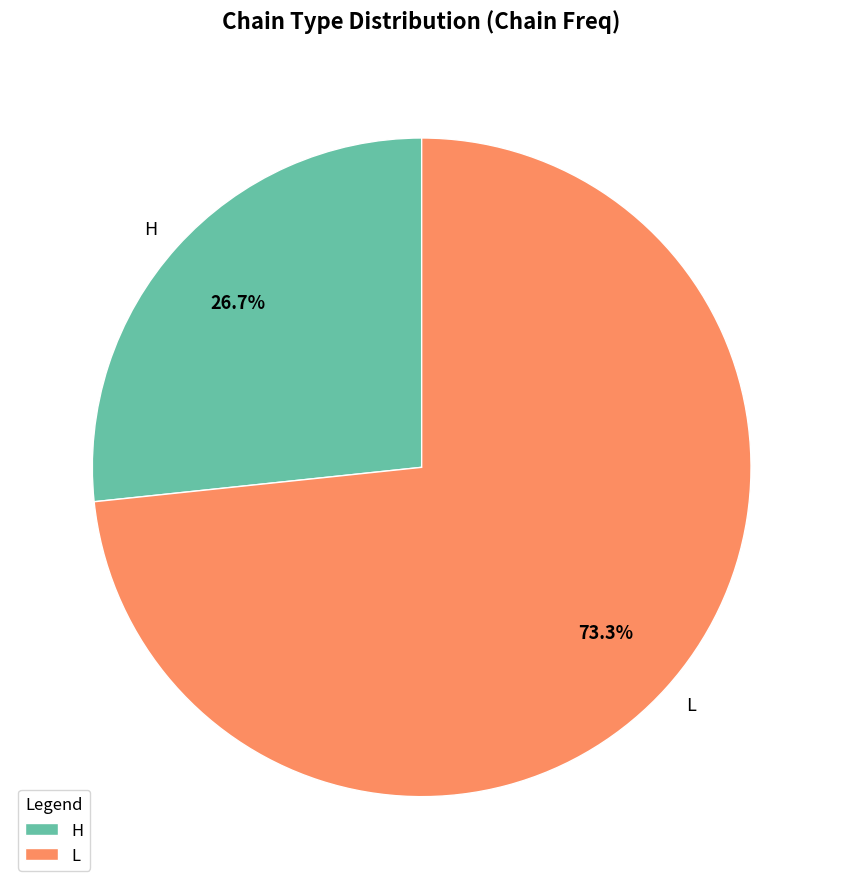

What portion of the pie excludes H?

73.3%